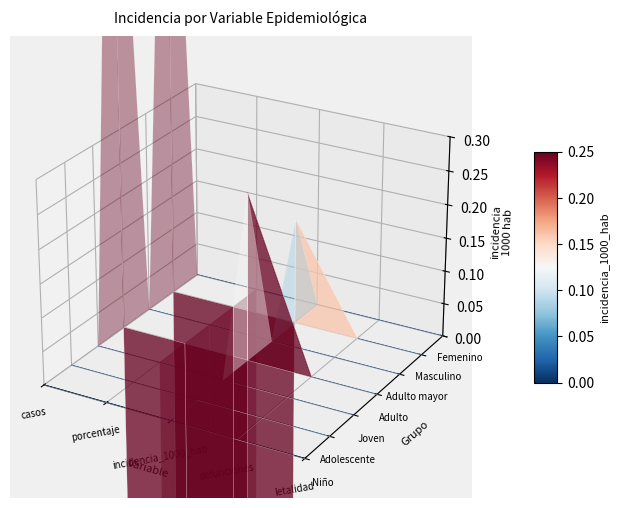

How many values in the Masculino series exceed 0?

1